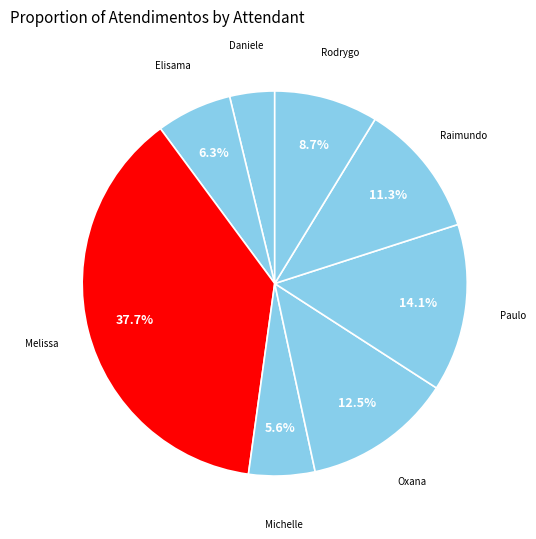

Count the number of slices in the pie.

8